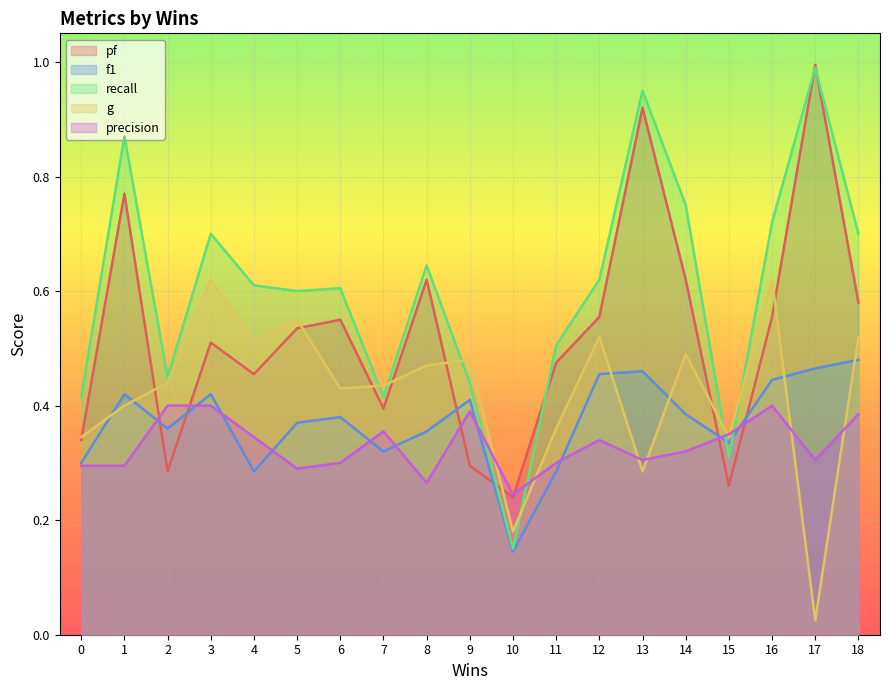

How many times do f1 and g cross each other?

6